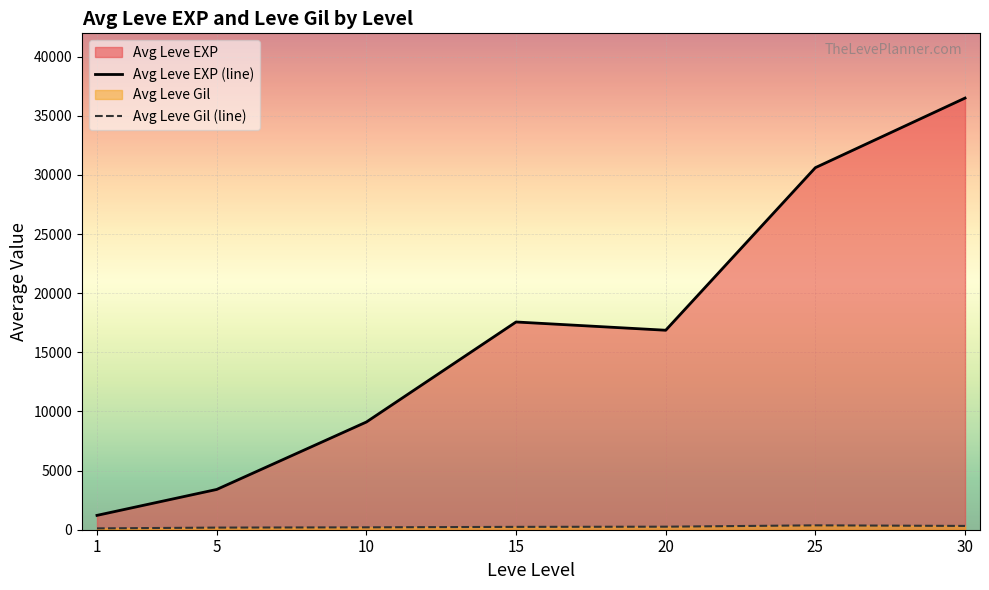

What is the difference between the maximum and minimum values in the Avg Leve EXP (line) series?

35279.2